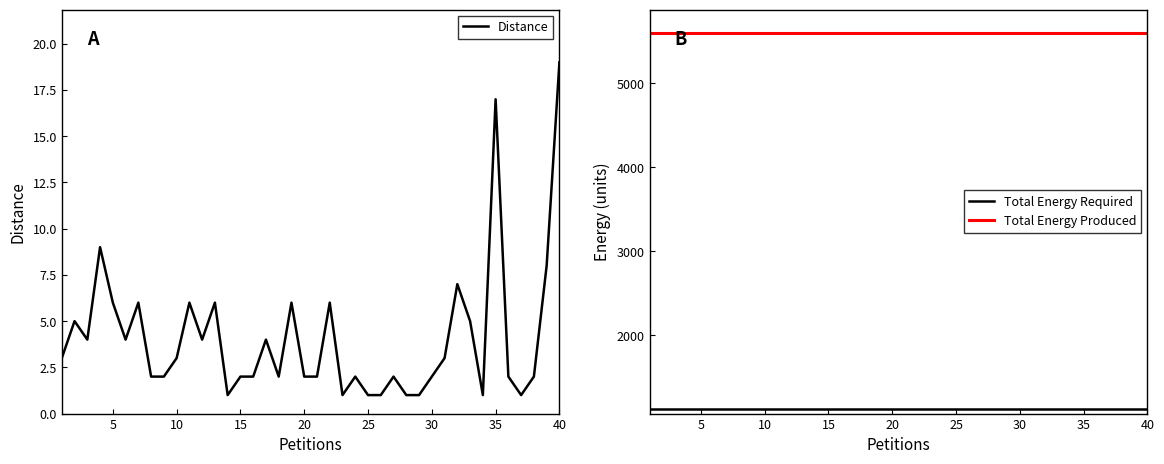

In Distance, how many points are higher than both neighbors (excluding endpoints)?

12